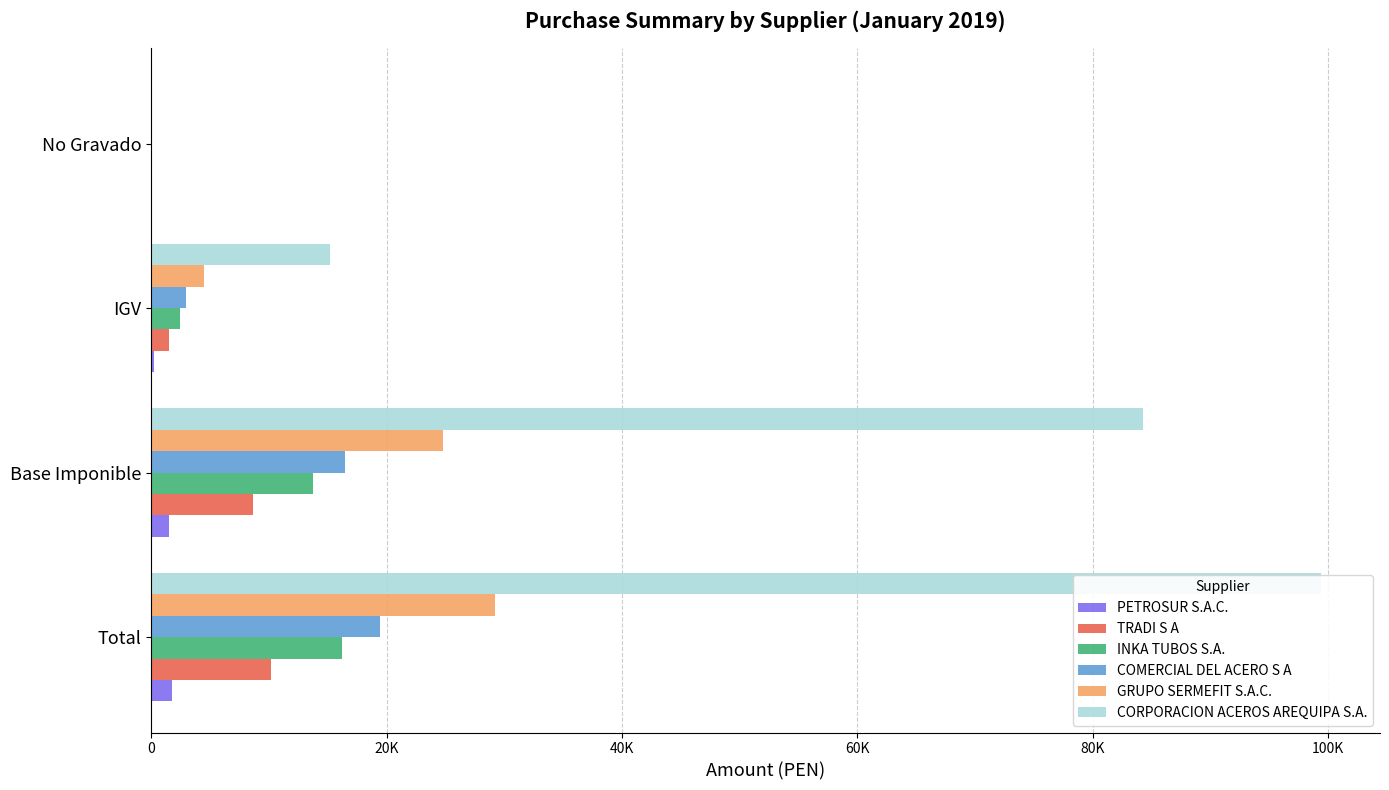

What is the highest value of the INKA TUBOS S.A. series?

16239.9